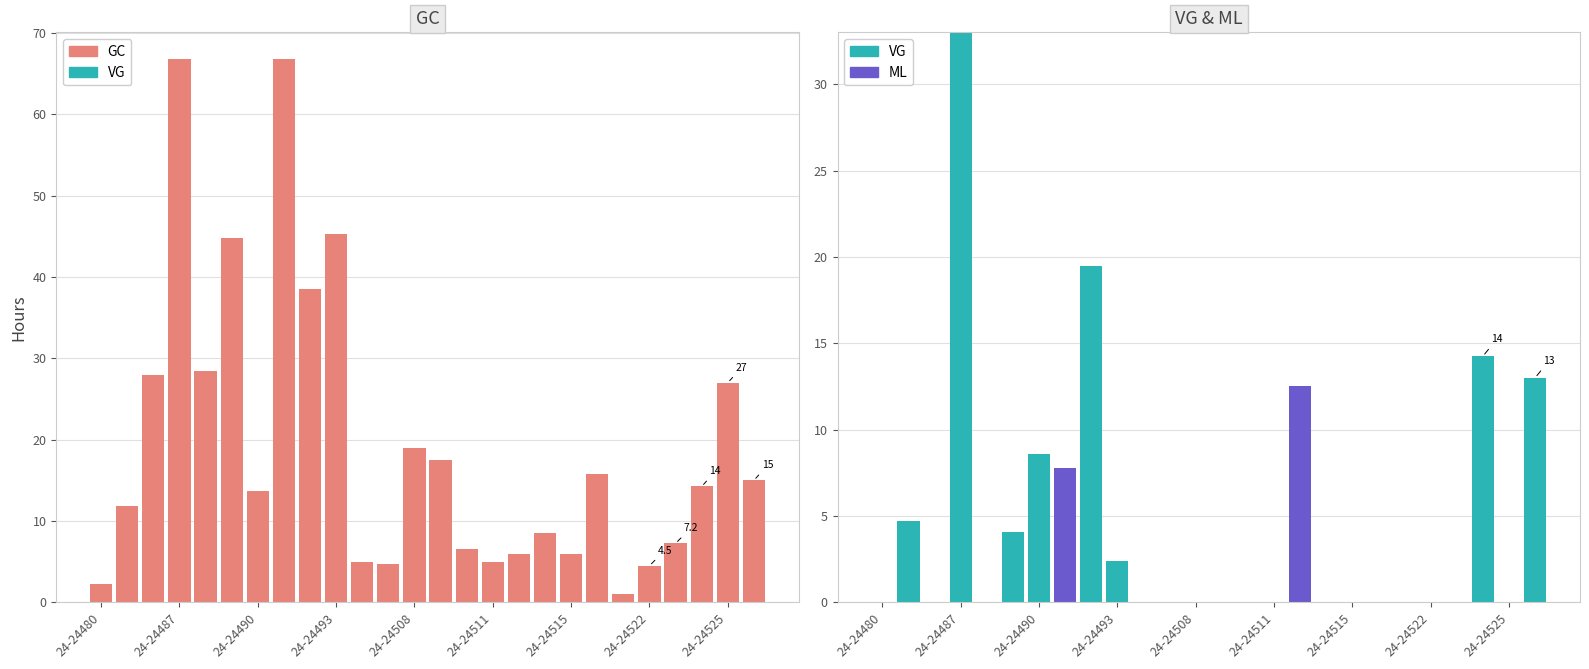

What is the sum of all GC values?

509.3